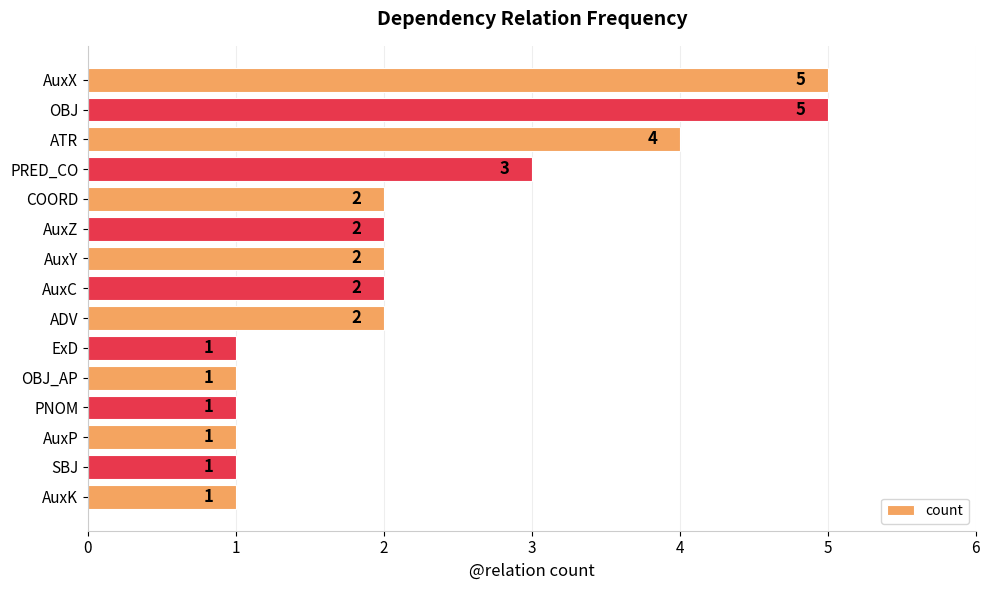

Where is the data nearest to the value 3?

PRED_CO